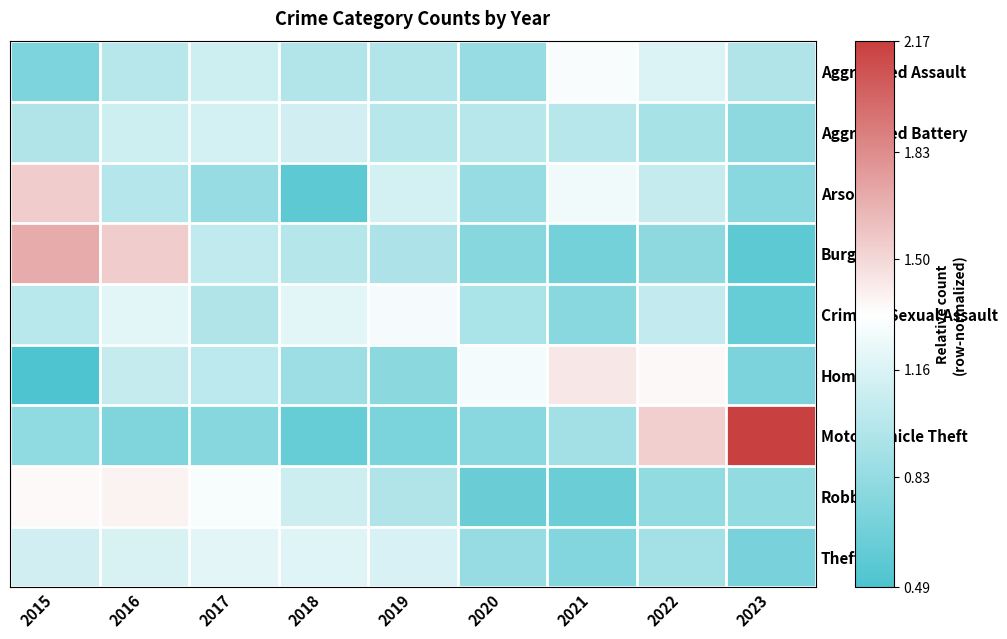

Reading right to left, extract all data points from this chart.

Aggravated Assault: 2023=1.0	2022=1.2	2021=1.3	2020=0.8	2019=1.0	2018=1.0	2017=1.1	2016=1.0	2015=0.7
Aggravated Battery: 2023=0.8	2022=0.9	2021=1.0	2020=1.0	2019=1.0	2018=1.1	2017=1.1	2016=1.1	2015=1.0
Arson: 2023=0.8	2022=1.1	2021=1.3	2020=0.8	2019=1.1	2018=0.6	2017=0.8	2016=1.0	2015=1.5
Burglary: 2023=0.6	2022=0.8	2021=0.7	2020=0.8	2019=0.9	2018=1.0	2017=1.0	2016=1.5	2015=1.7
Criminal Sexual Assault: 2023=0.6	2022=1.1	2021=0.8	2020=0.9	2019=1.3	2018=1.2	2017=1.0	2016=1.2	2015=1.0
Homicide: 2023=0.7	2022=1.4	2021=1.4	2020=1.3	2019=0.8	2018=0.9	2017=1.0	2016=1.1	2015=0.5
Motor Vehicle Theft: 2023=2.2	2022=1.5	2021=0.9	2020=0.8	2019=0.7	2018=0.6	2017=0.8	2016=0.7	2015=0.8
Robbery: 2023=0.8	2022=0.8	2021=0.6	2020=0.6	2019=1.0	2018=1.1	2017=1.3	2016=1.4	2015=1.4
Theft: 2023=0.7	2022=0.9	2021=0.8	2020=0.8	2019=1.1	2018=1.2	2017=1.2	2016=1.1	2015=1.1